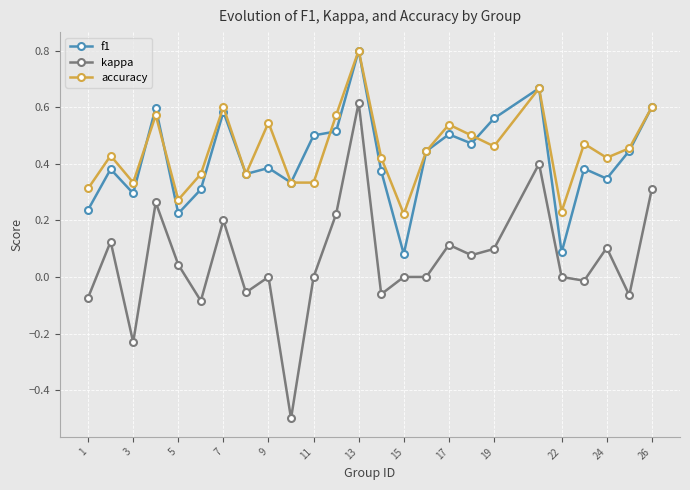

True or false: f1 has more than 2 points higher than both neighbors.

True